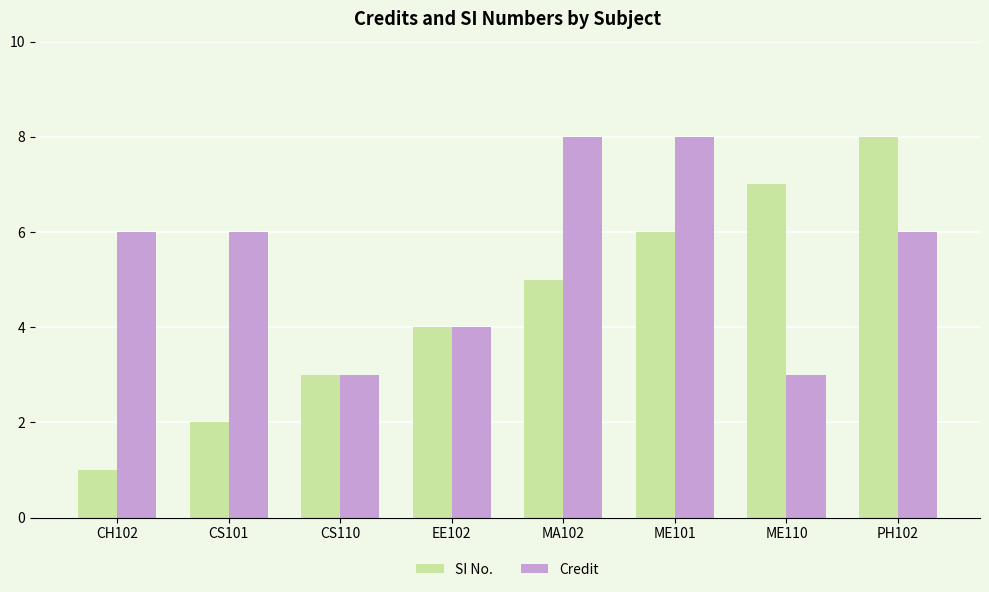

Between CS101 and PH102, which series saw the biggest shift?

SI No.